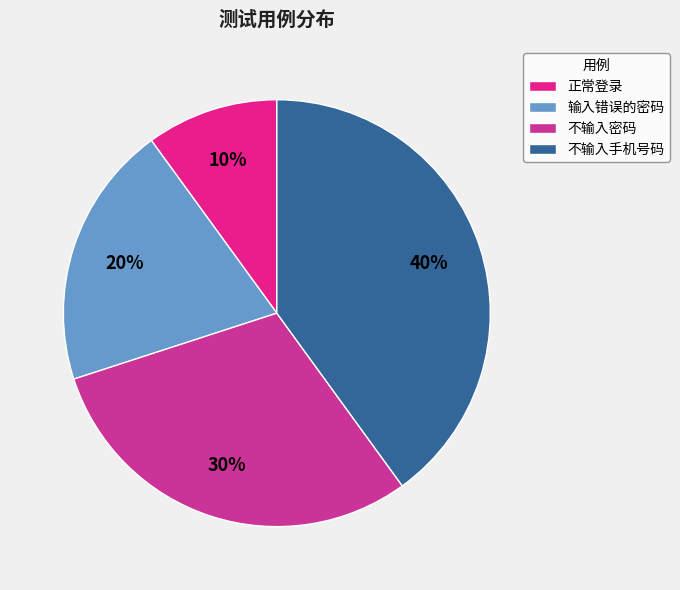

How many segments does this pie chart have?

4